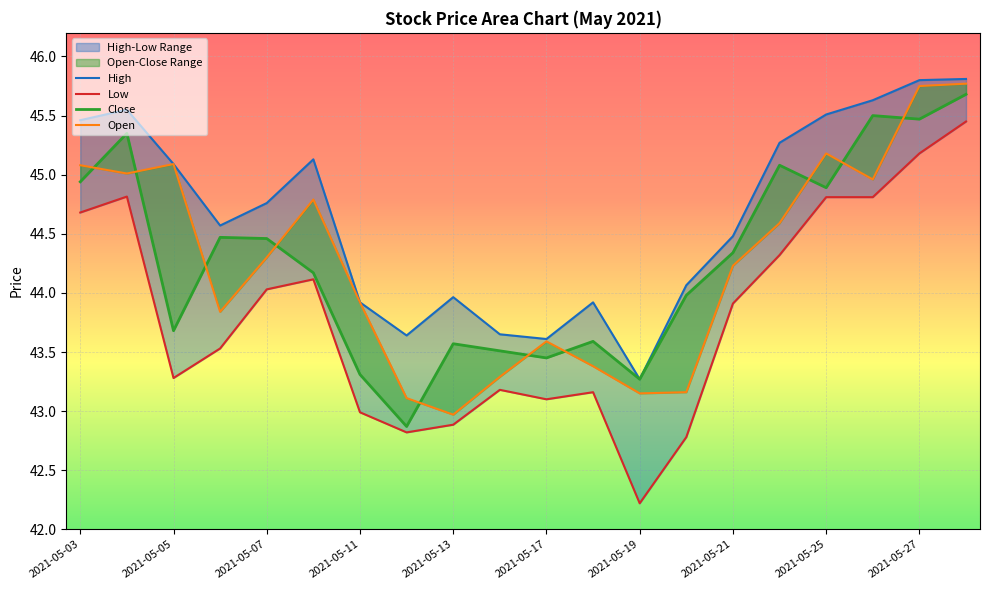

What is the value of the Low point at the 14th from the left?

42.8